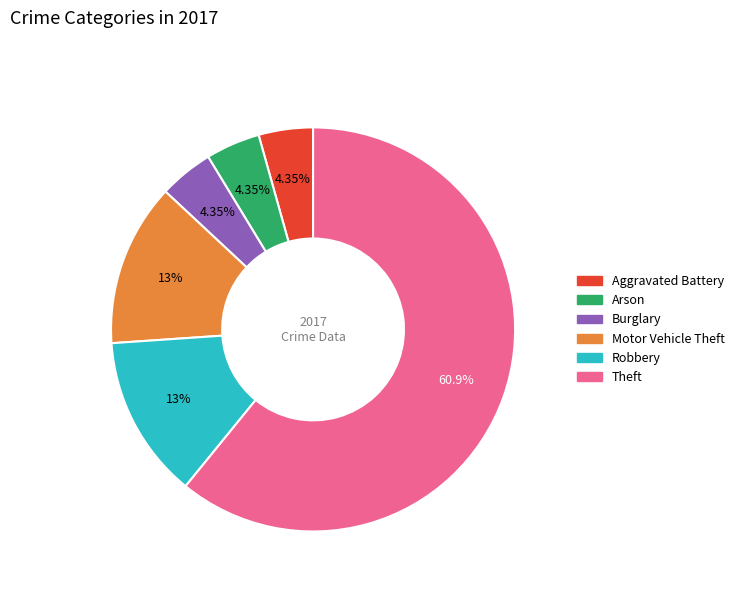

To the nearest percent, what is the average slice percentage?

17%